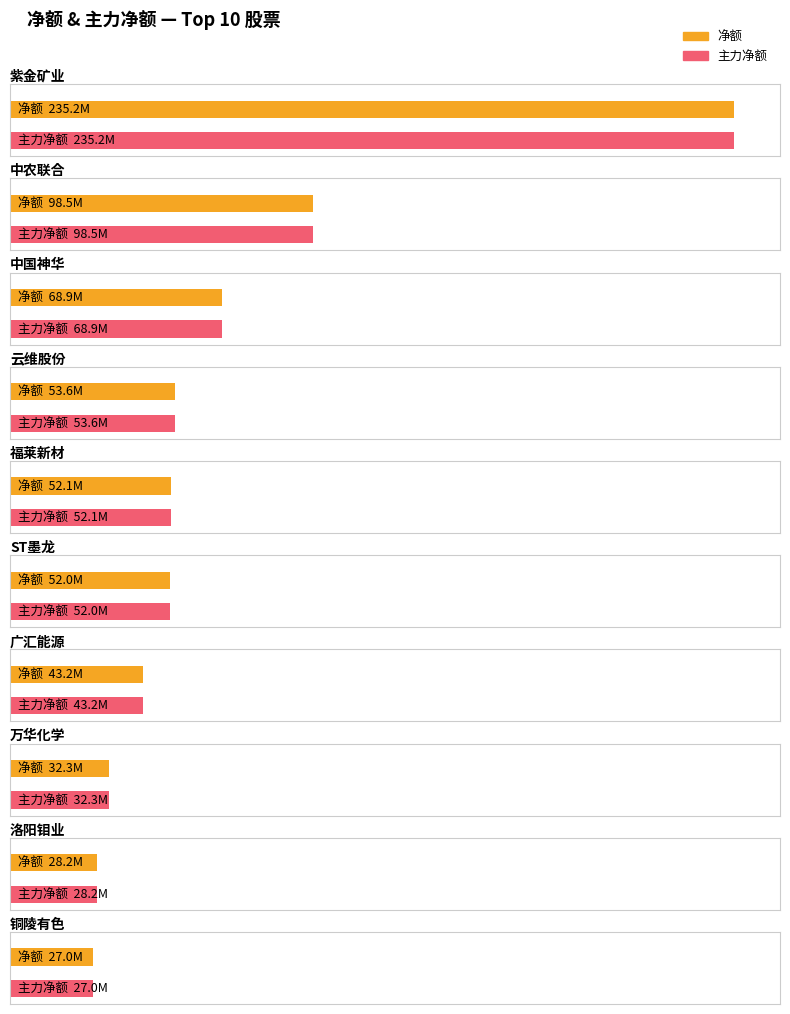

At which category is the sum across all series the highest?

紫金矿业